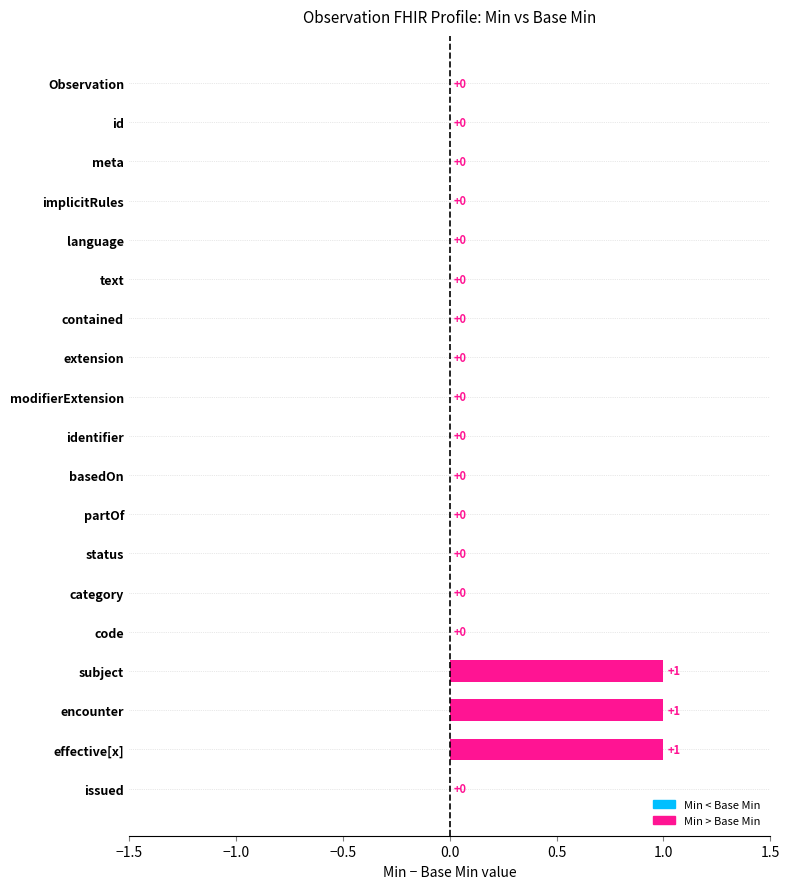

How many values are between 0 and 1?

19